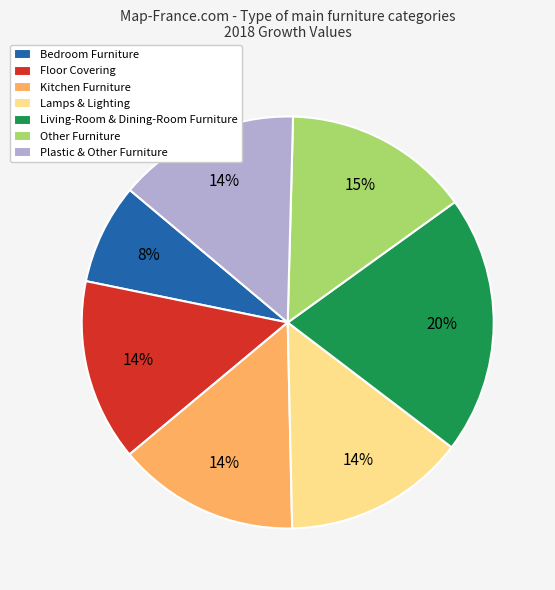

Is the sum of Floor Covering and Living-Room & Dining-Room Furniture greater than half?

No